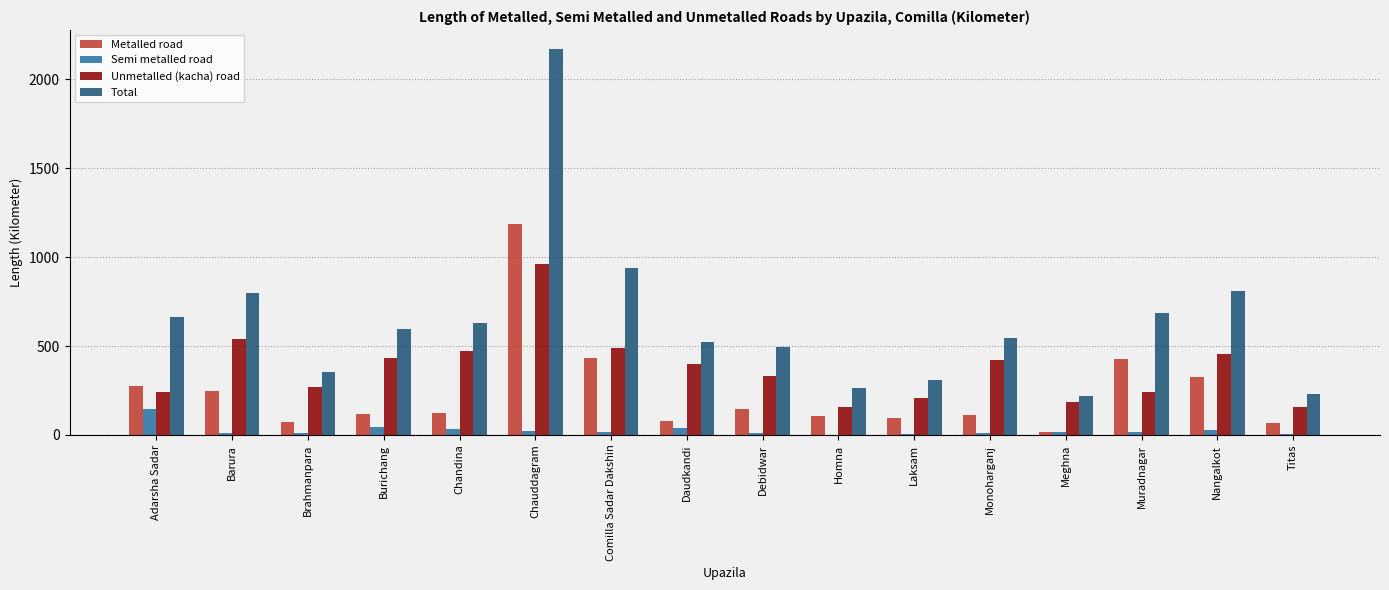

What is the greatest value displayed?

2169.0